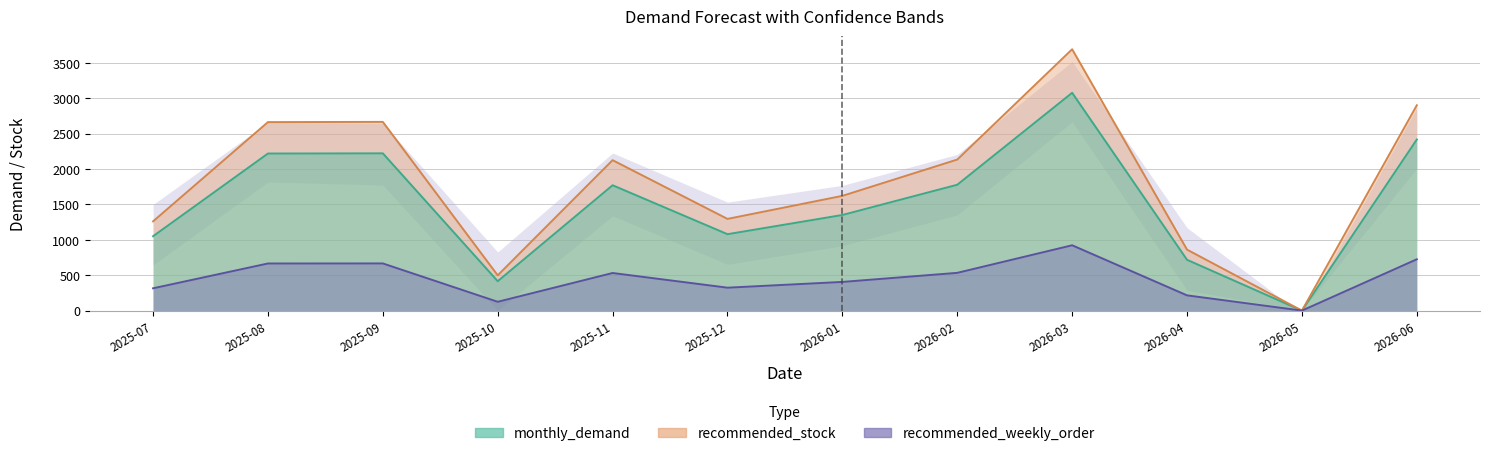

What is the difference between the recommended_weekly_order values at 2026-06 and 2025-09?

58.6